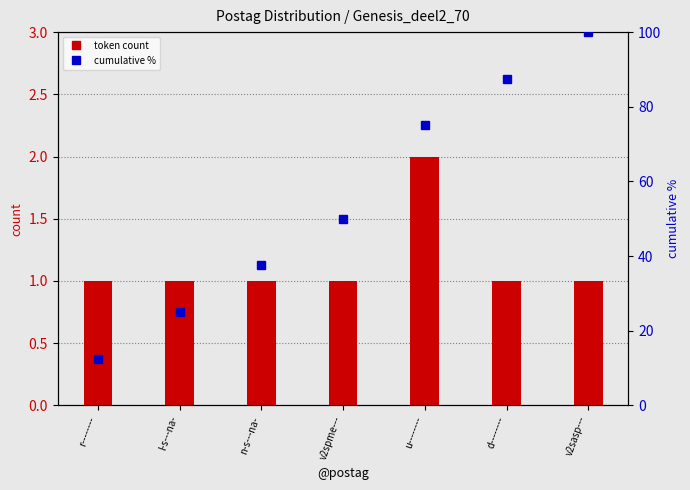

Is the value of token count at u-------- greater than the value of cumulative % at n-s---na-?

No